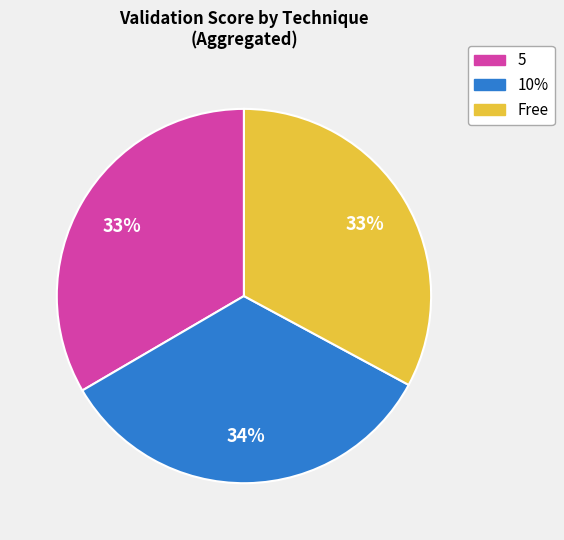

Does any single category account for the majority?

No